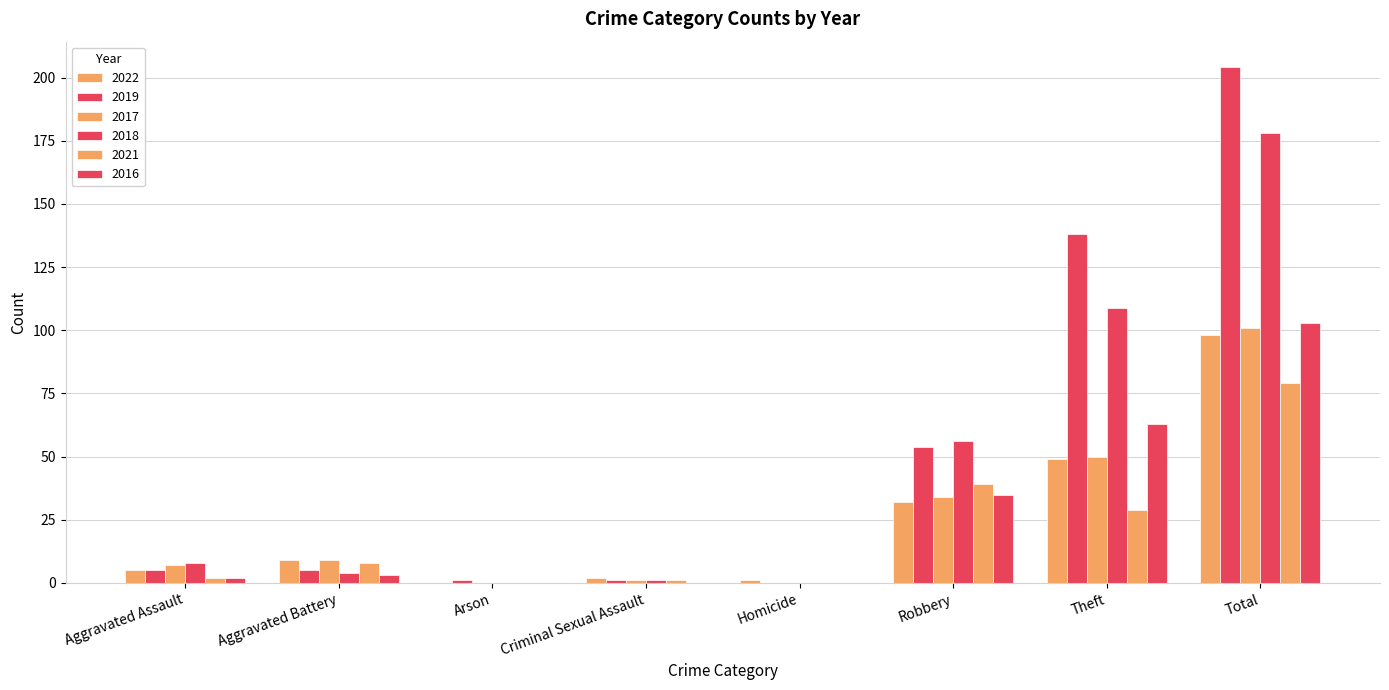

What is the label of the 5th bar from the left?

Homicide